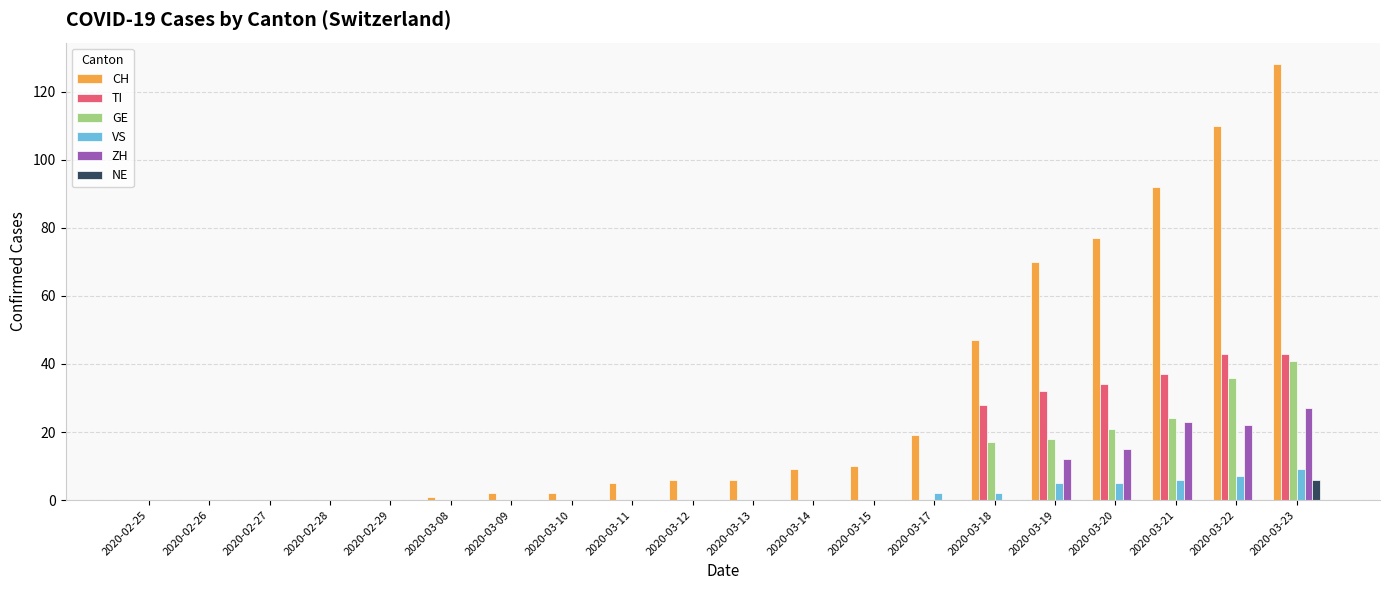

How many groups of bars are there?

20